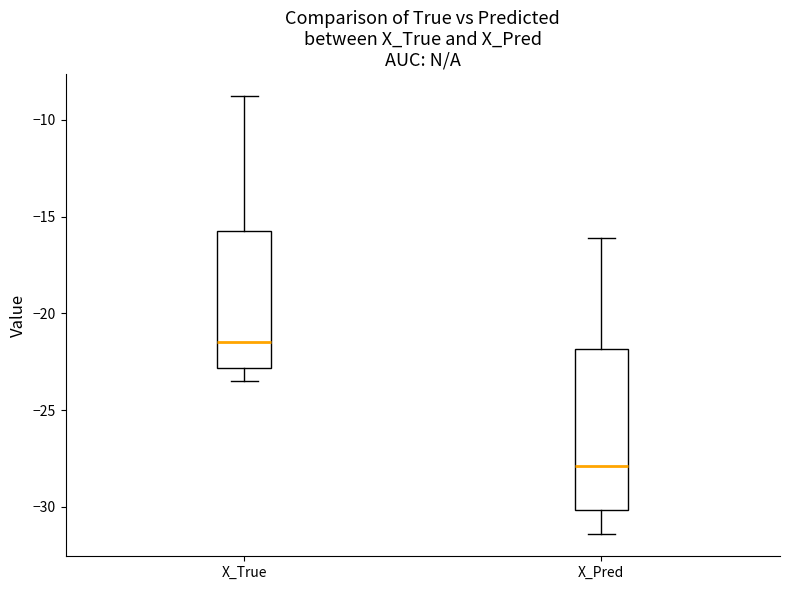

Which box has the highest median line?

X_True